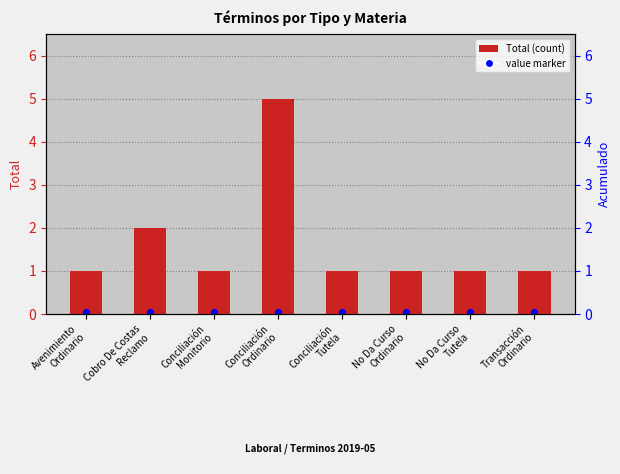

Which series reaches the minimum Y coordinate?

value marker